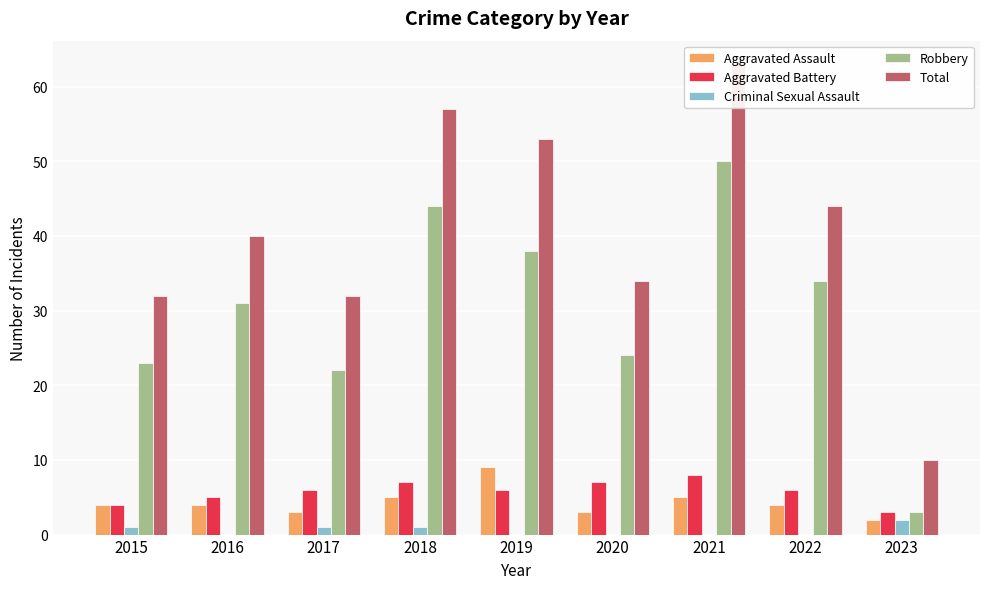

Rank the categories by Aggravated Battery value from highest to lowest.

2021, 2018, 2020, 2017, 2019, 2022, 2016, 2015, 2023